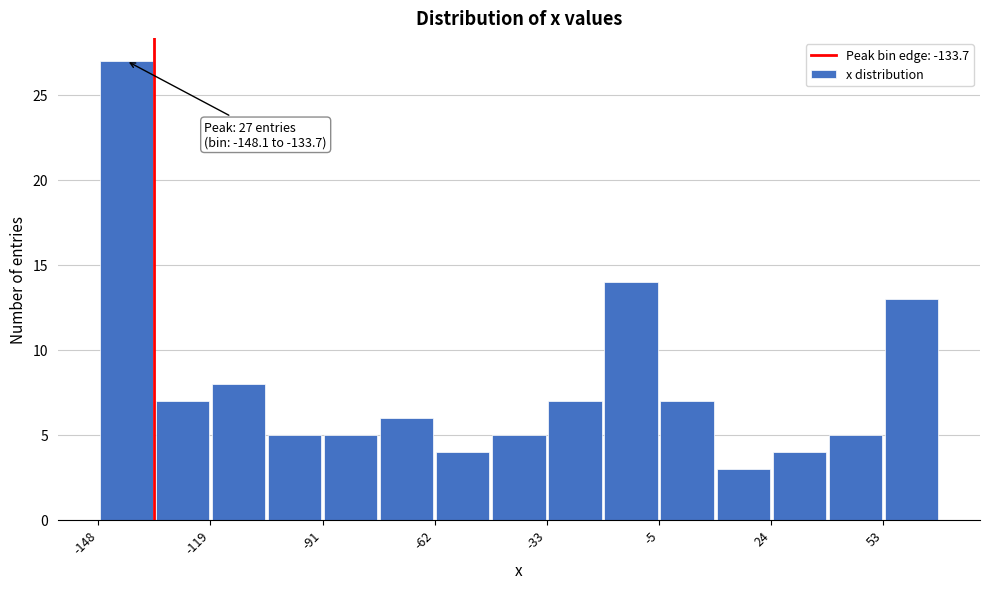

Around what value on the x-axis is the tallest bar? Give the approximate position of its centre, as read against the axis.

-140